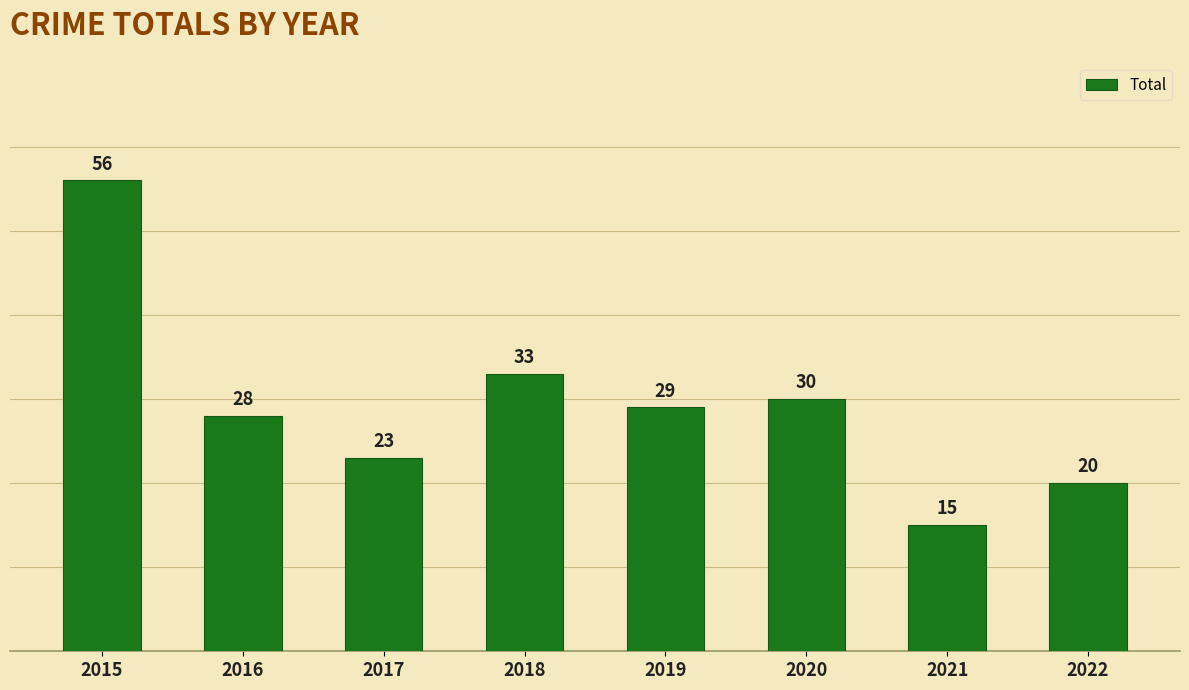

The chart shows a value of 29 at 2019. True or false?

True